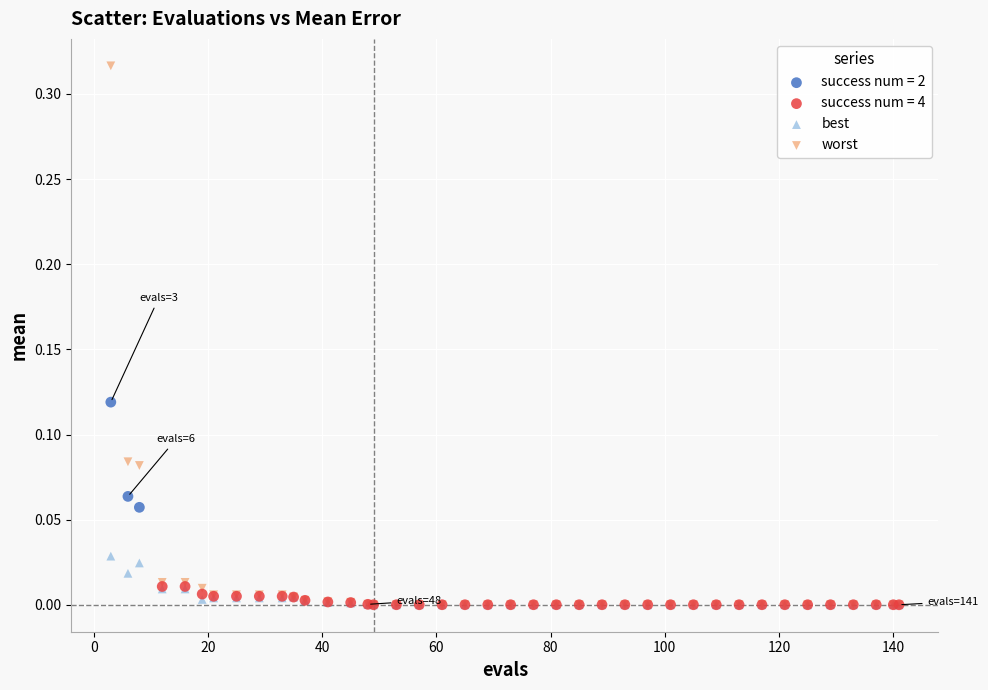

Which series has the largest Y range (max minus min)?

worst